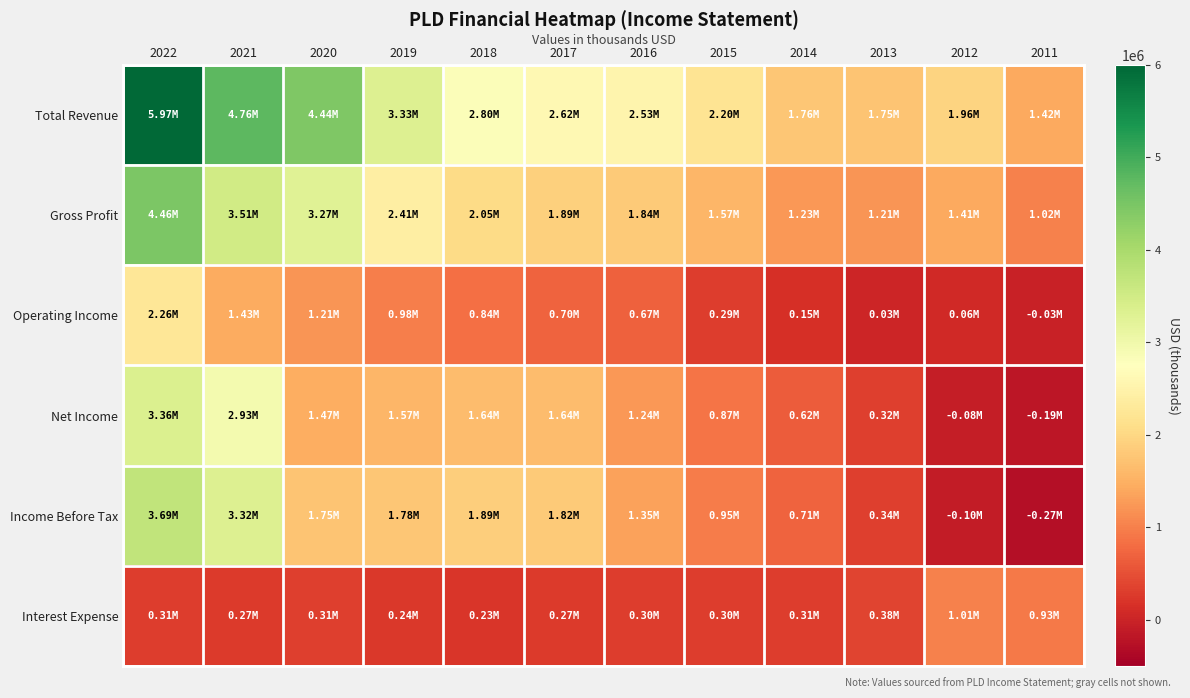

At which label does Total Revenue reach its minimum?

2011